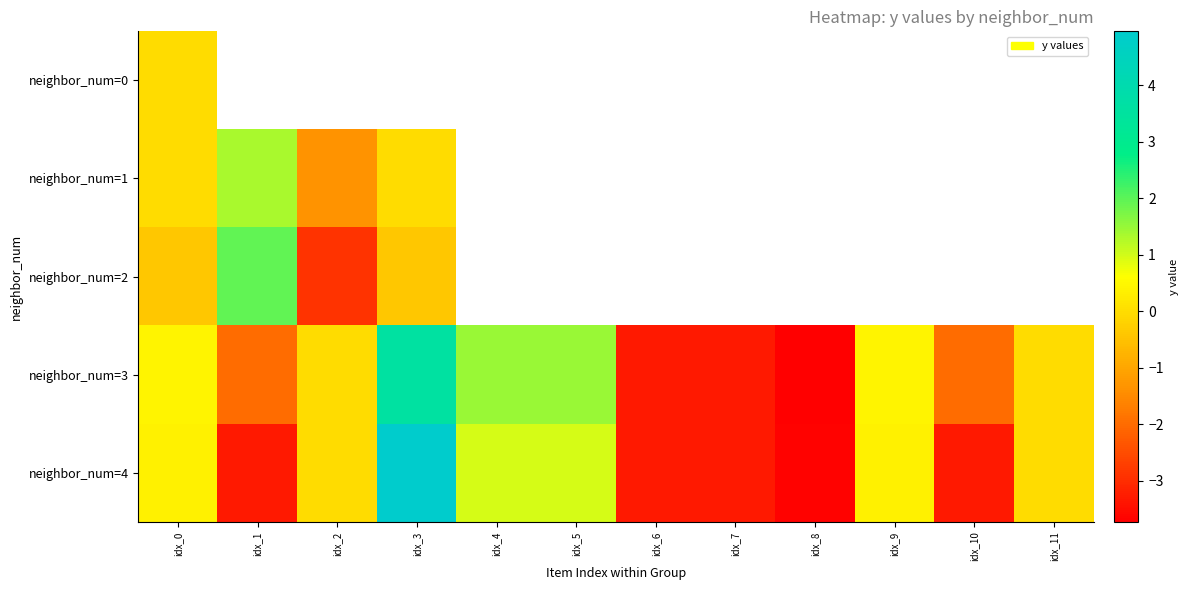

What is the minimum value shown in the chart?

-3.7